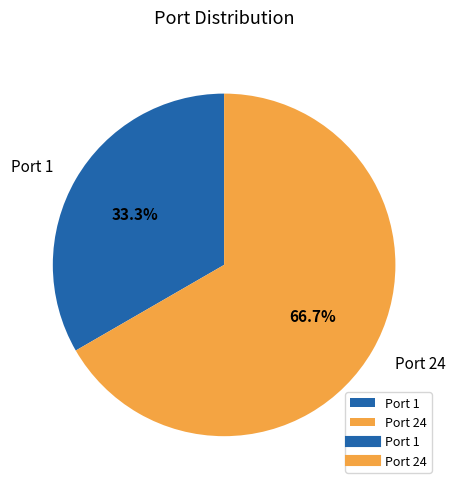

The Port 1 slice represents 20% of the pie. True or false?

False